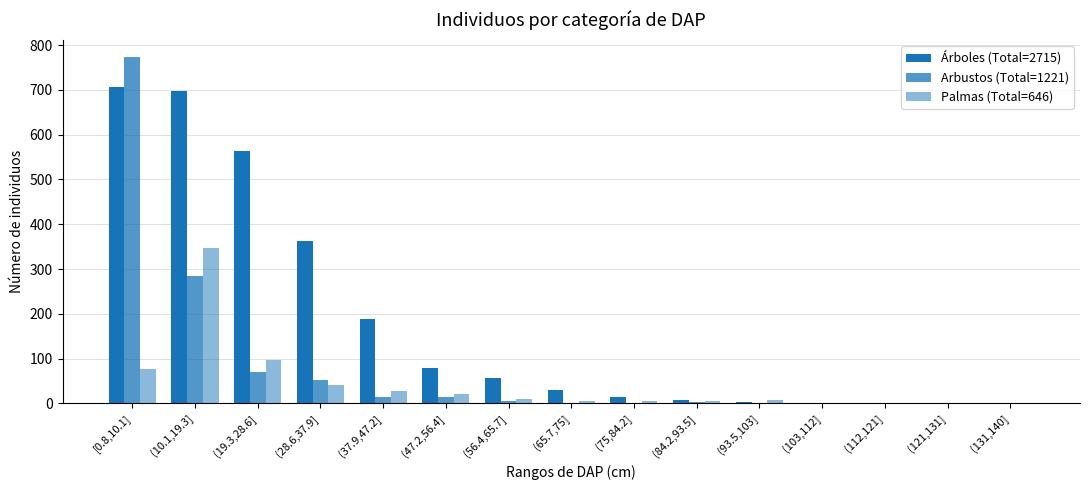

Which series has the largest range (max minus min)?

Arbustos (Total=1221)